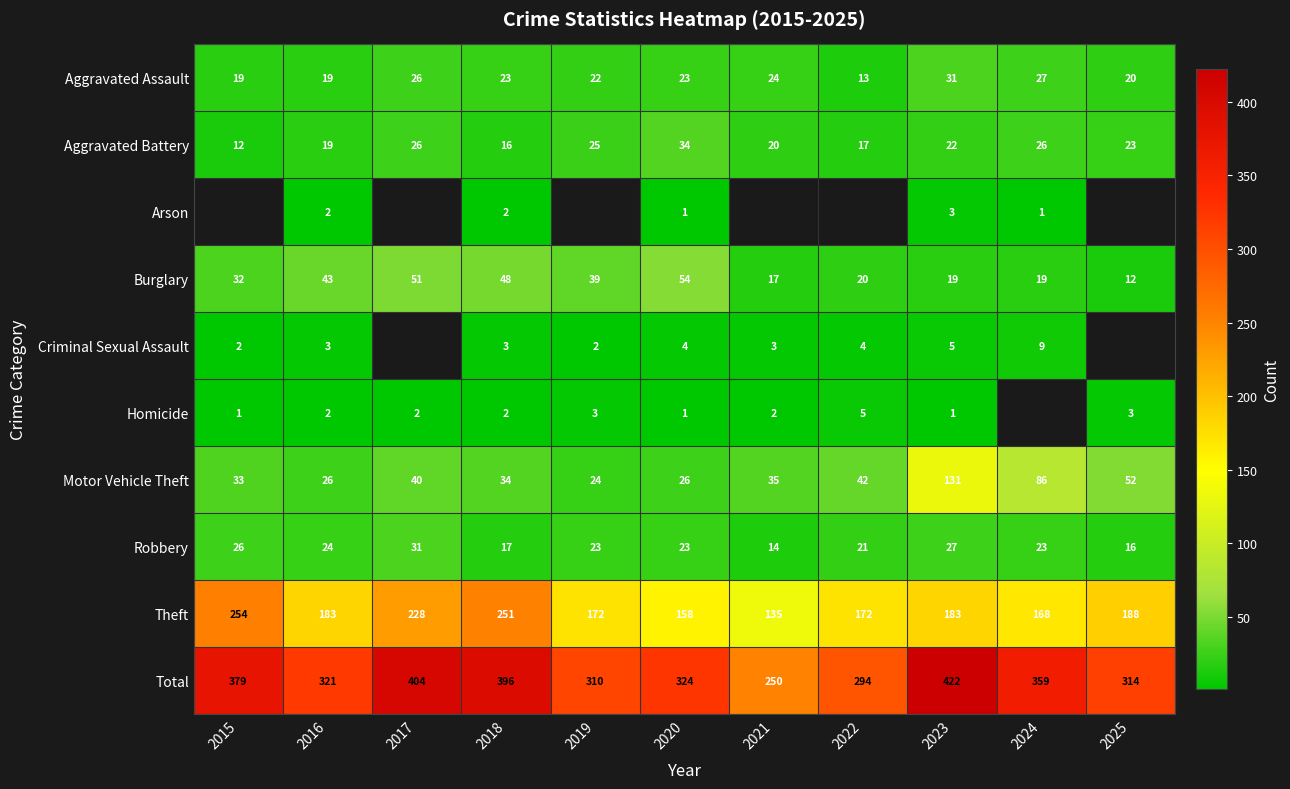

Where does the Total series first go above 324?

2015